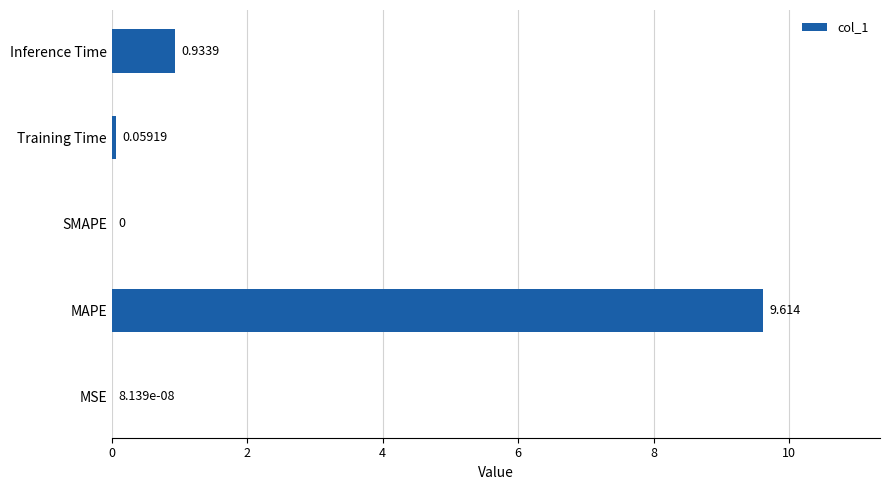

At which label is the value closest to 4?

Inference Time